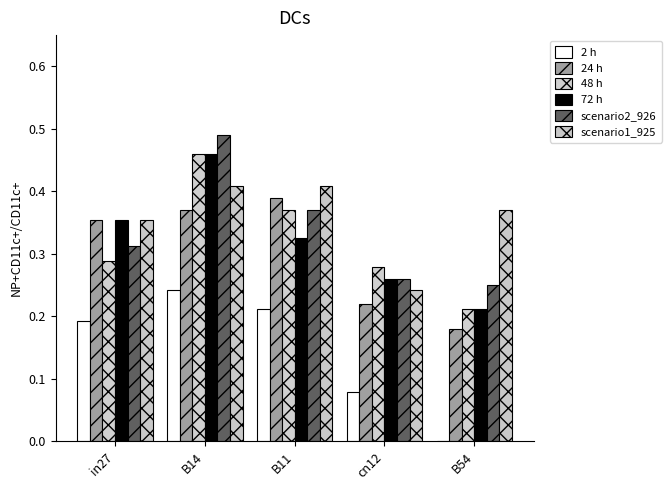

The job474_scenario2_921 series shows 0.8 at B14. True or false?

False